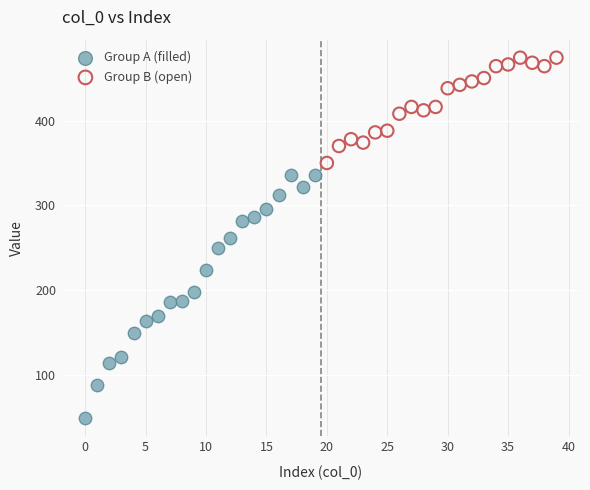

Which series reaches the maximum Y coordinate?

Group B (open)